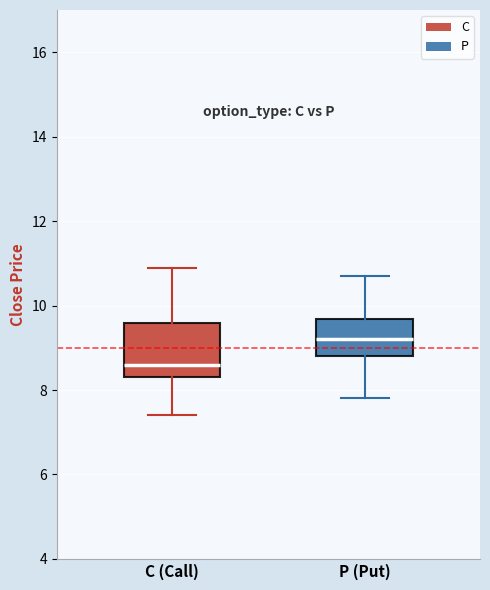

Reading left to right, read every box against the y-axis: the position of its median line, the range the box covers, and the ends of its whiskers. The values are not printed on the chart, so give them approximately, as read against the axis.

C (Call): median 8.6, box 8.4 to 9.6, whiskers 7.4 to 11.0
P (Put): median 9.2, box 8.8 to 9.6, whiskers 7.8 to 10.8